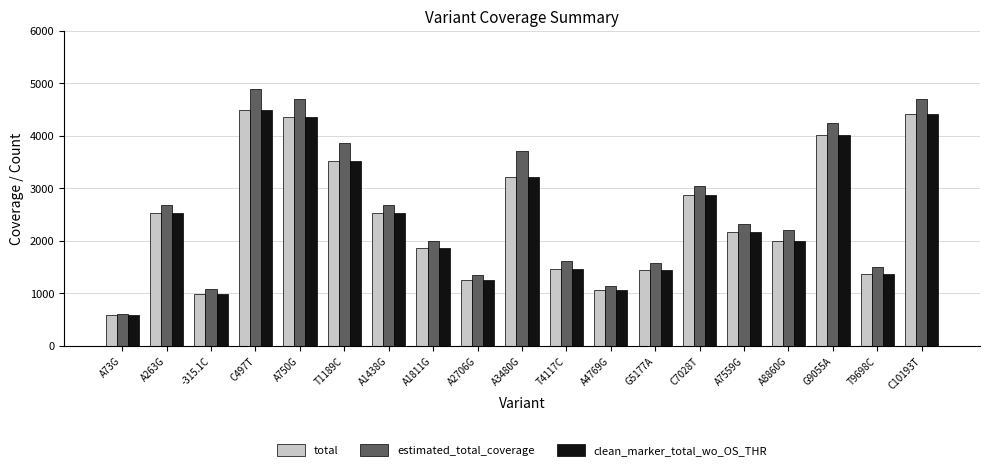

Which category has the highest value across all series?

C497T